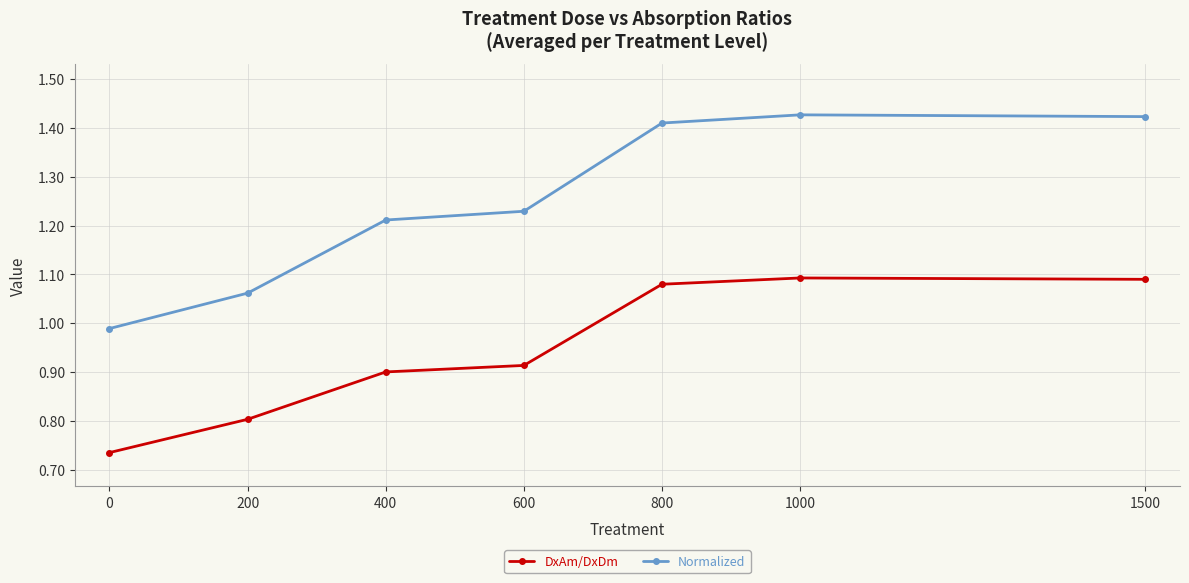

List the series in order of their peak value, highest first.

Normalized, DxAm/DxDm